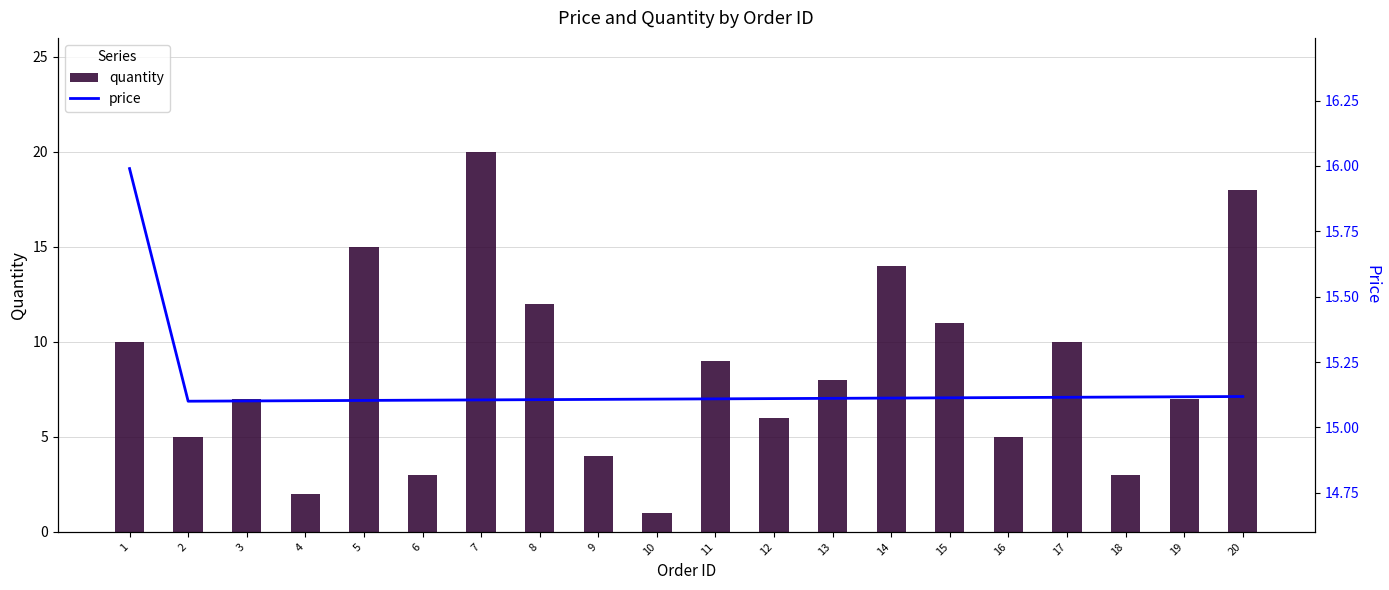

What are all the series names shown in the legend?

quantity, price